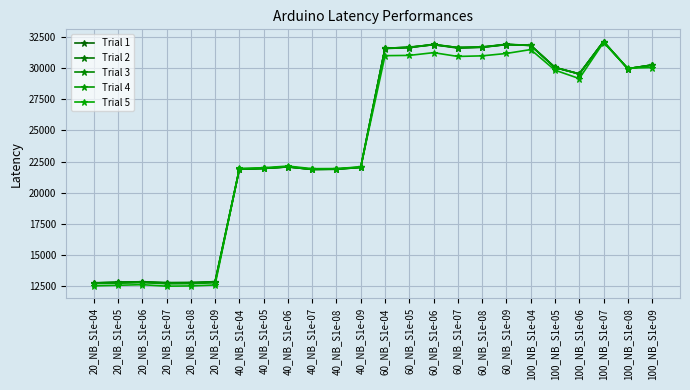

At how many categories does at least one series exceed 22864?

12